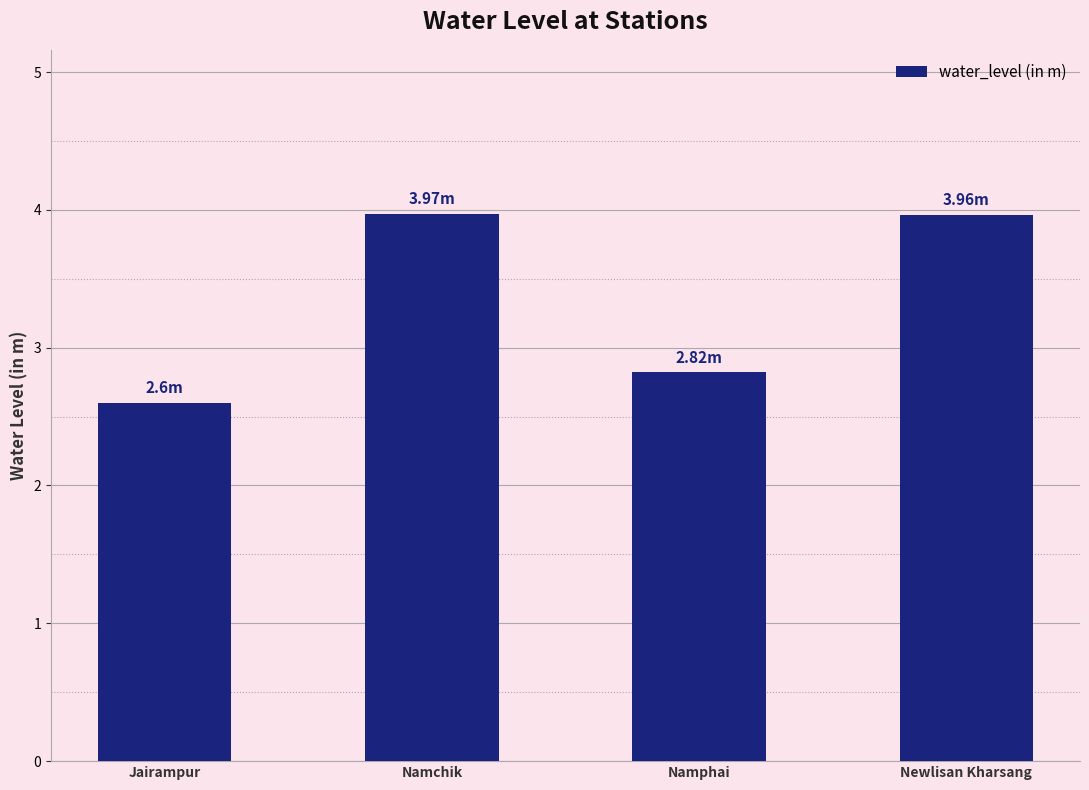

How many series are shown in this chart?

1